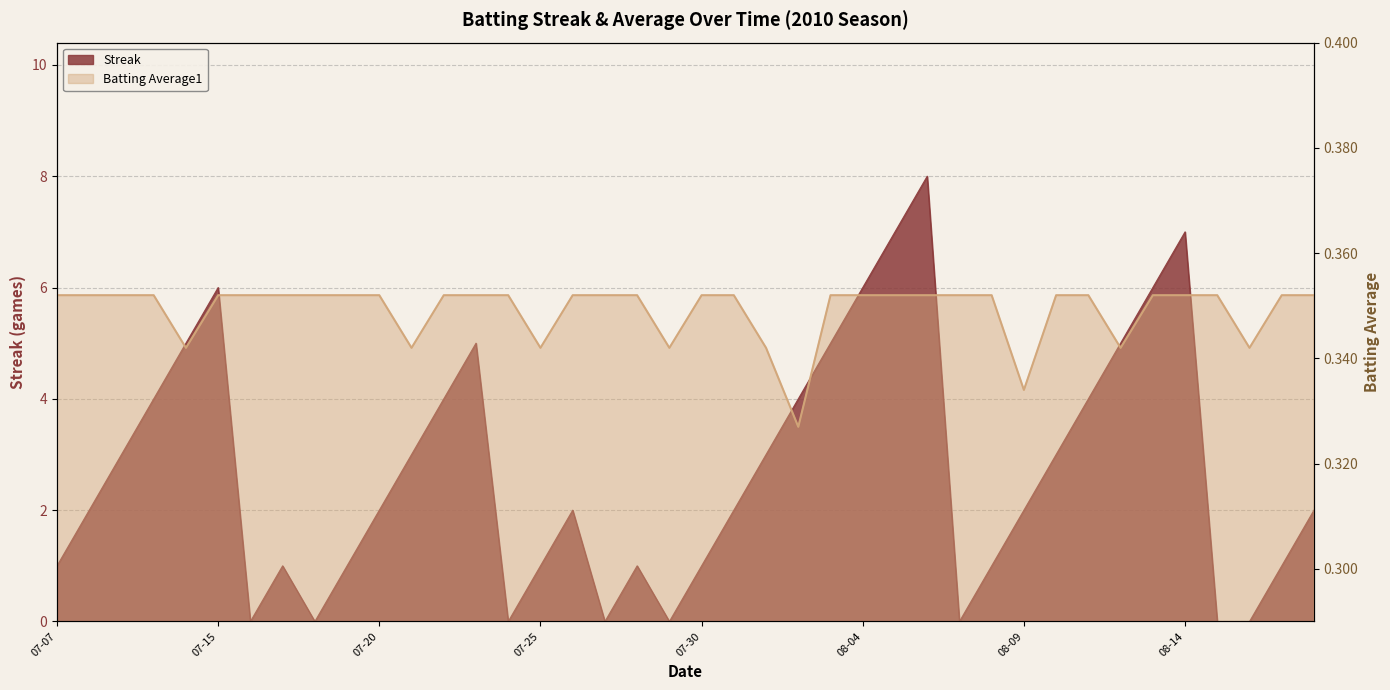

What is the total value across all series at 2010-08-15?

0.4